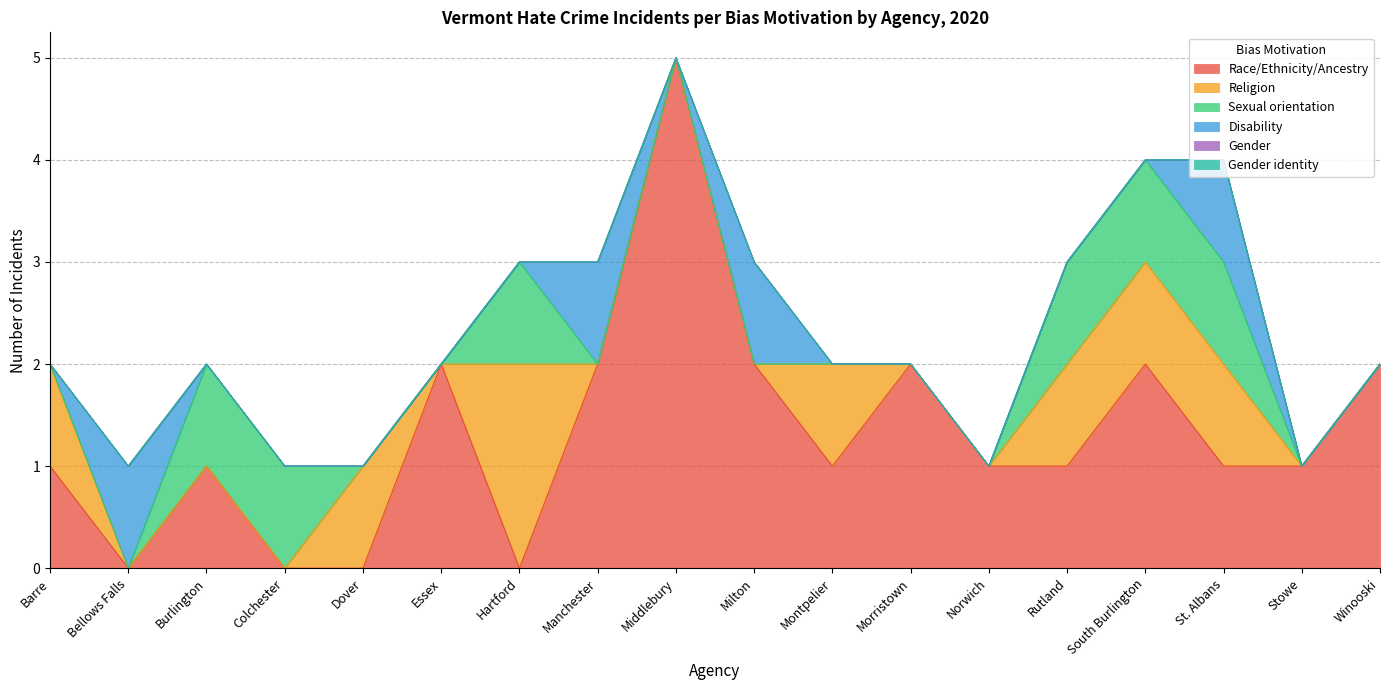

At which category is the sum across all series the highest?

Middlebury